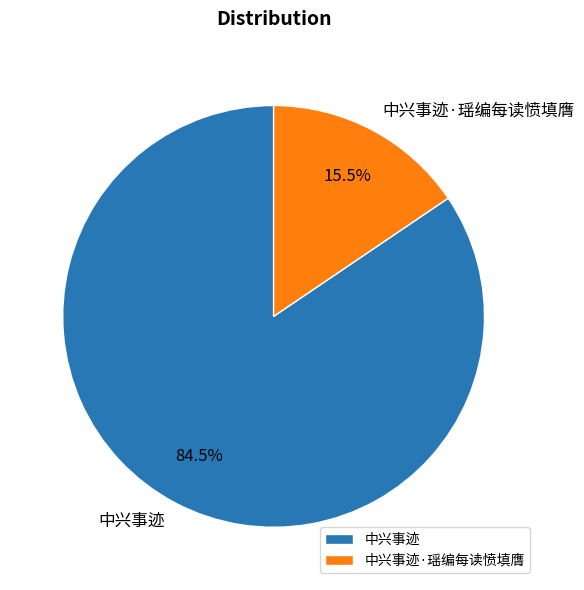

How many segments does this pie chart have?

2